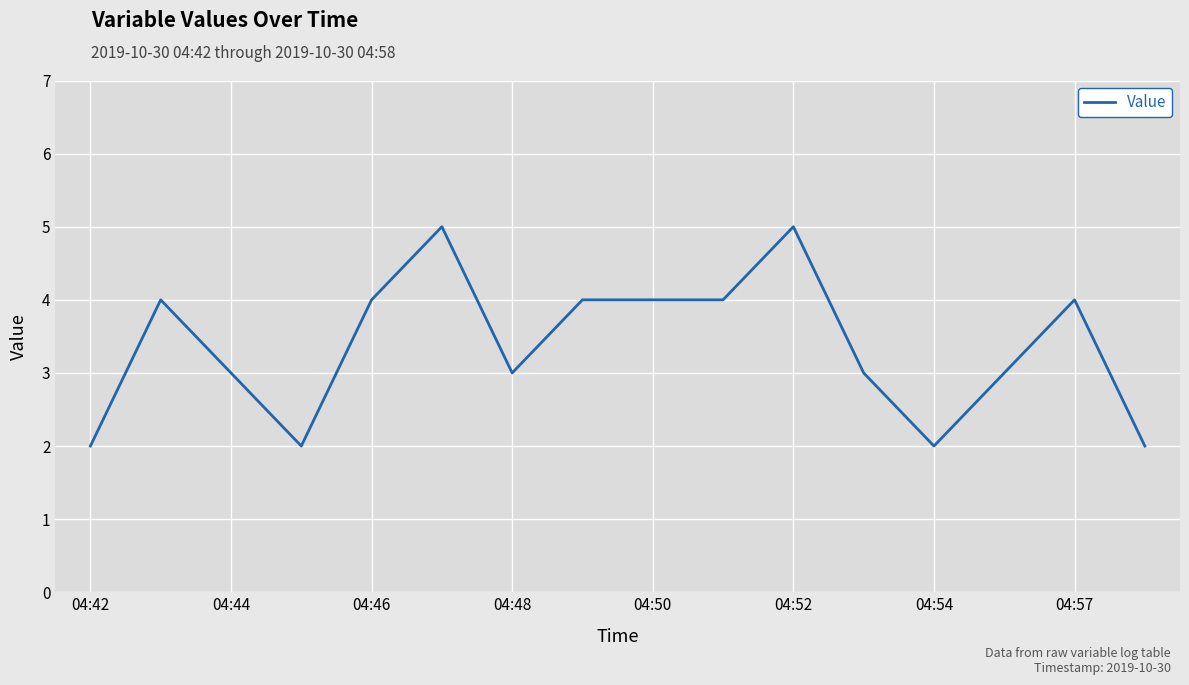

What is the greatest value displayed?

5